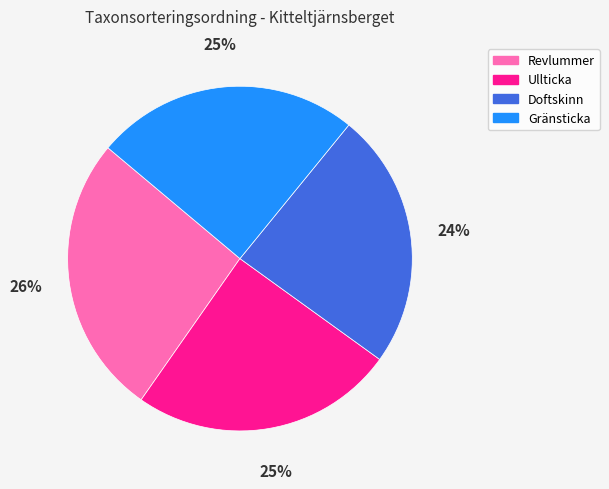

How many slices are in this pie chart?

4